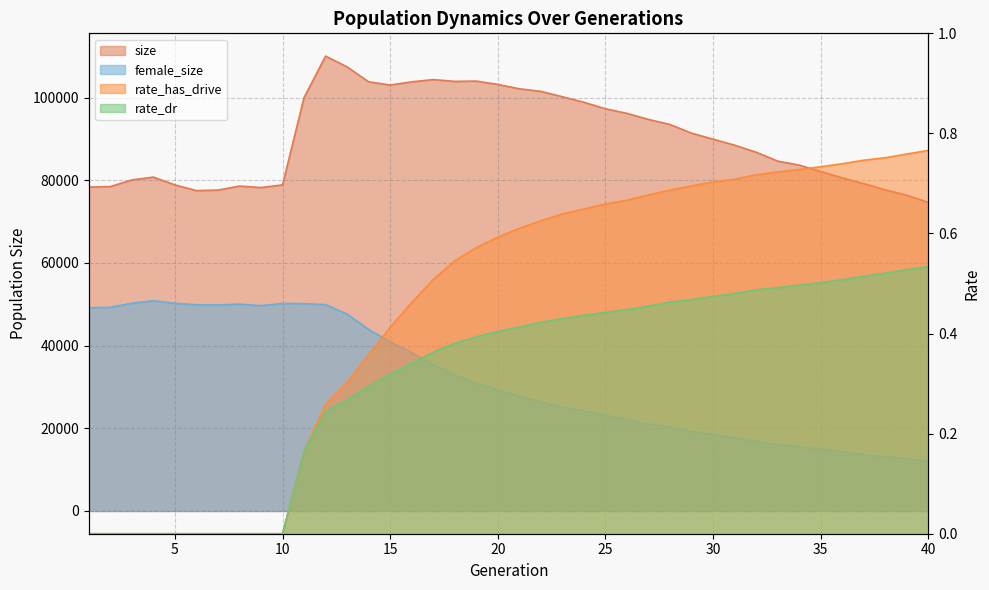

True or false: rate_has_drive has more than 0 points higher than both neighbors.

False